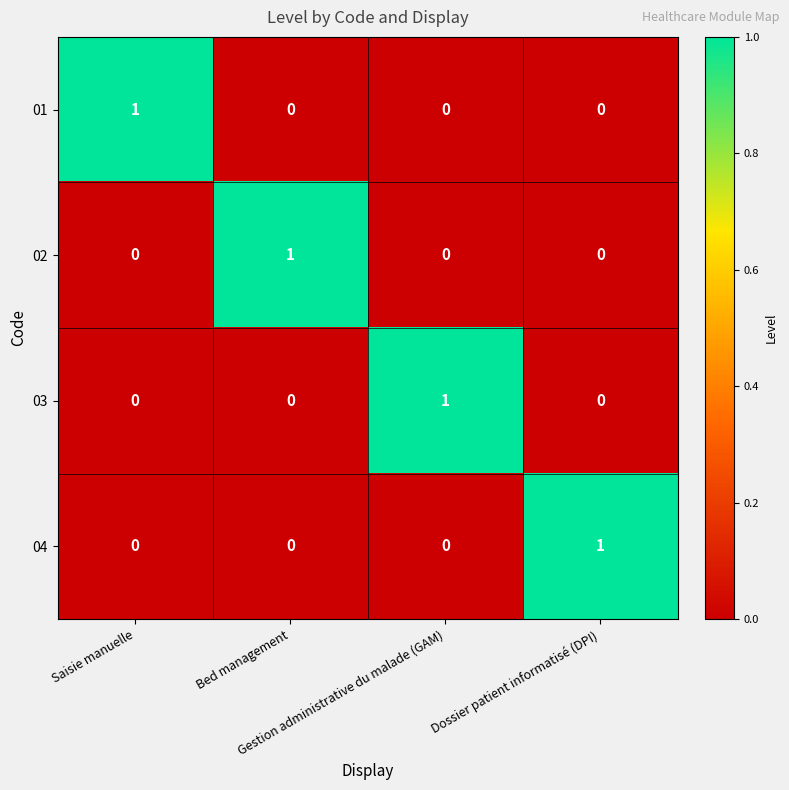

What is the maximum value shown in the chart?

1